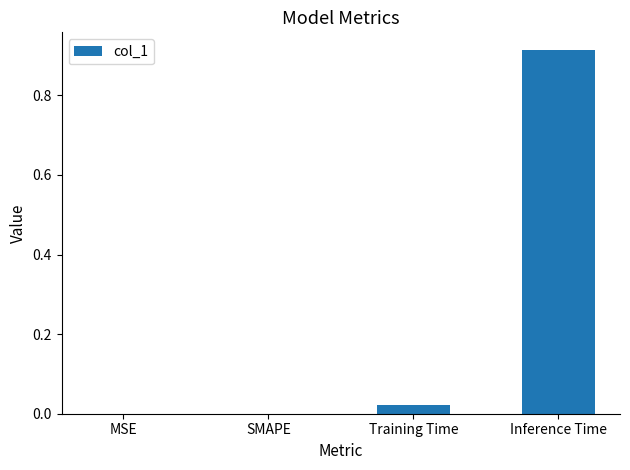

Which category has the highest value across all series?

Inference Time